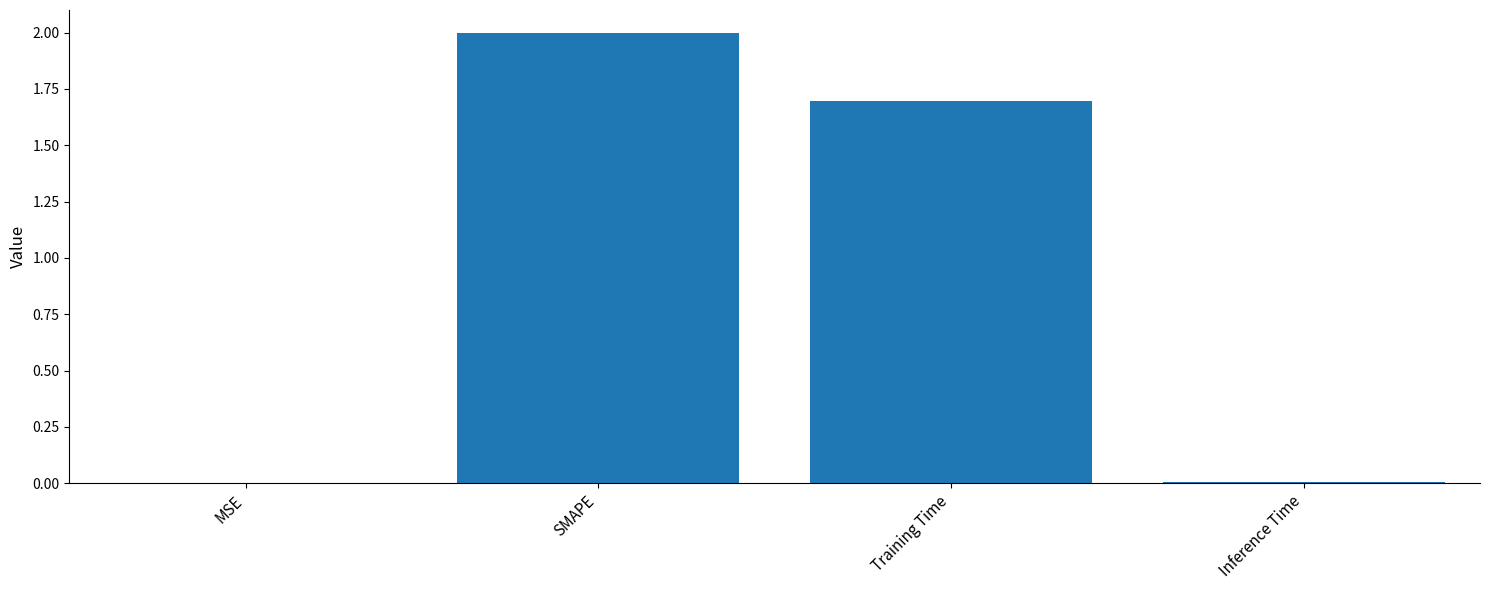

The value at SMAPE is 2.0. True or false?

True